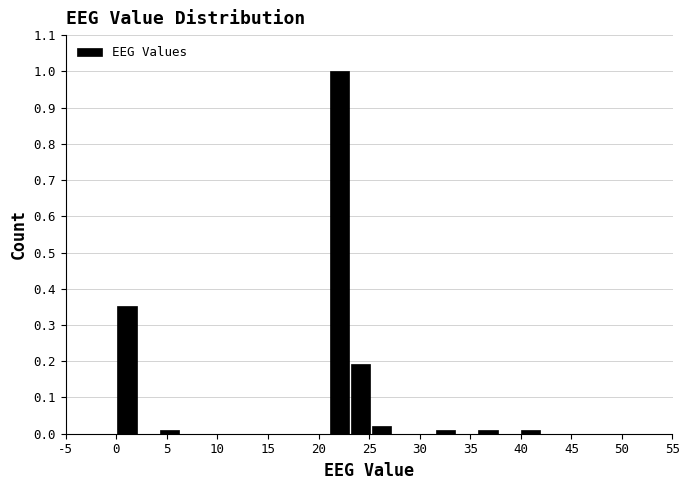

Reading left to right, transcribe this chart: for each bar, give the range it covers on the x-axis and its height. Neither the bar edges nor the heights are printed on the chart, so give them approximately, as read against the axes.

0.0 to 2.1: 0.35
2.1 to 4.2: 0
4.2 to 6.3: 0.01
6.3 to 8.4: 0
8.4 to 10.5: 0
10.5 to 12.6: 0
12.6 to 14.7: 0
14.7 to 16.8: 0
16.8 to 18.9: 0
18.9 to 21.0: 0
21.0 to 23.1: 1.00
23.1 to 25.2: 0.19
25.2 to 27.3: 0.02
27.3 to 29.4: 0
29.4 to 31.5: 0
31.5 to 33.6: 0.01
33.6 to 35.7: 0
35.7 to 37.8: 0.01
37.8 to 39.9: 0
39.9 to 42.0: 0.01